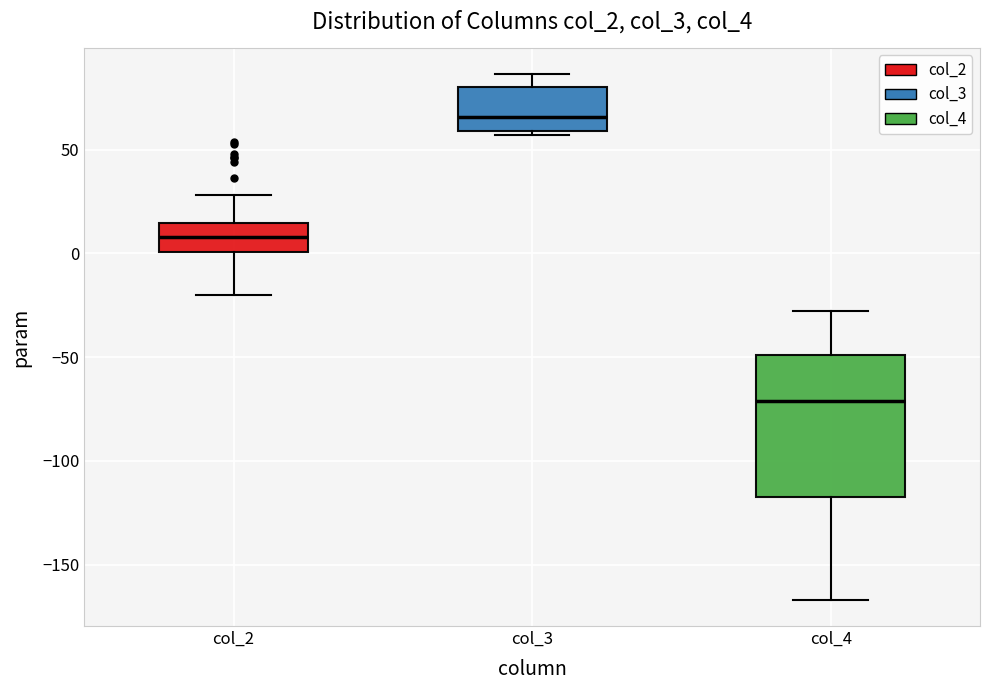

Which box is the tallest, from its lower edge to its upper edge?

col_4